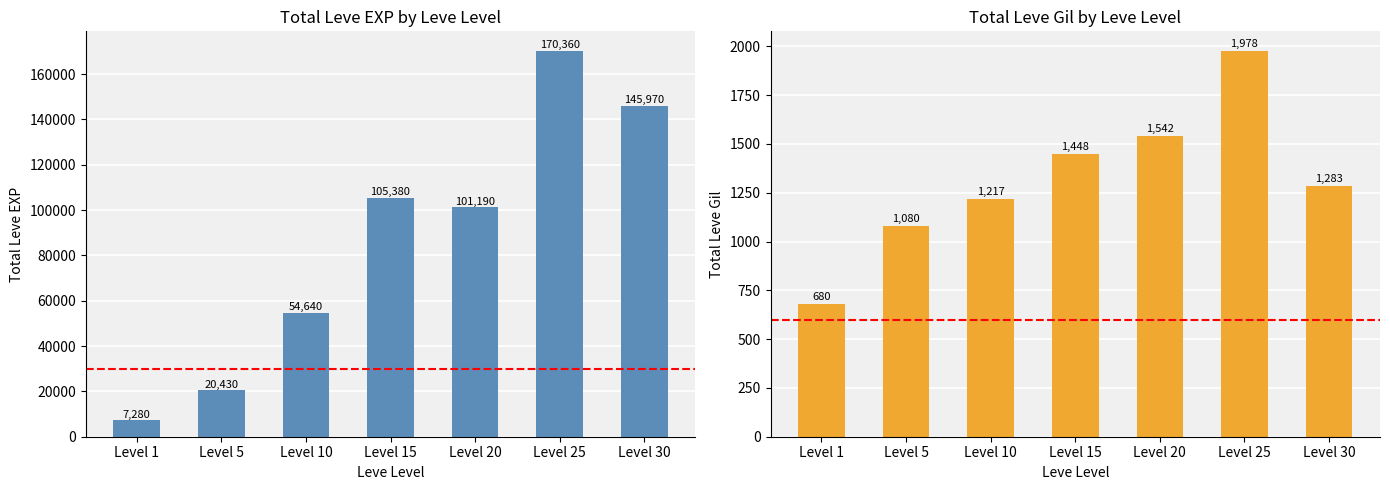

Reading right to left, extract all data points from this chart.

Leve EXP: Level 30=145970	Level 25=170360	Level 20=101190	Level 15=105380	Level 10=54640	Level 5=20430	Level 1=7280
Leve Gil: Level 30=1283	Level 25=1978	Level 20=1542	Level 15=1448	Level 10=1217	Level 5=1080	Level 1=680